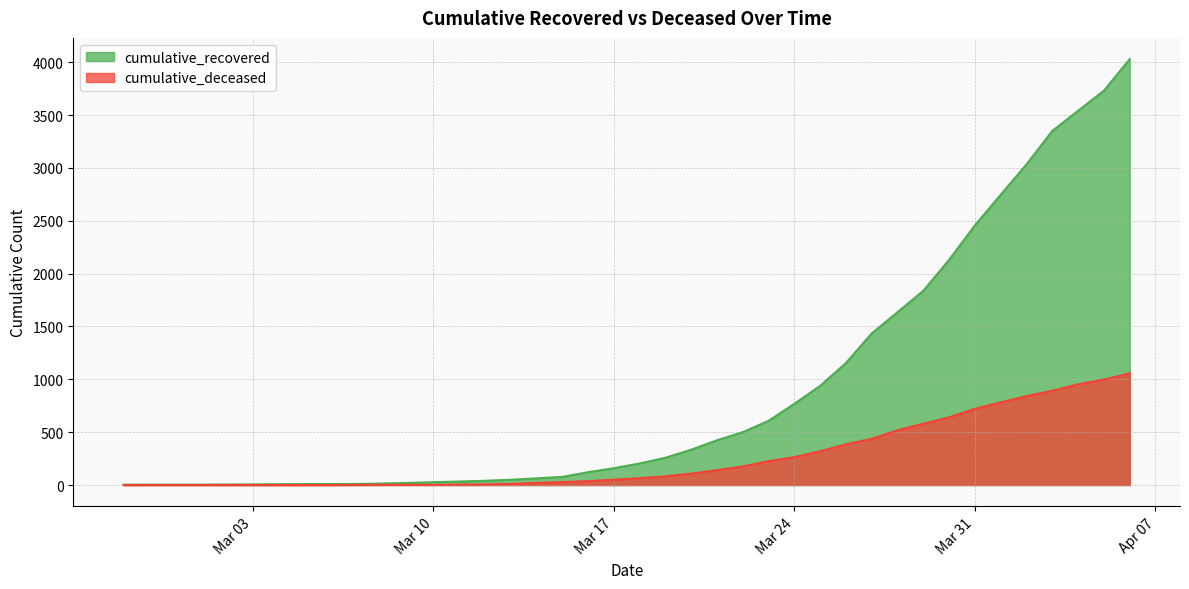

Which series has the largest range (max minus min)?

cumulative_recovered